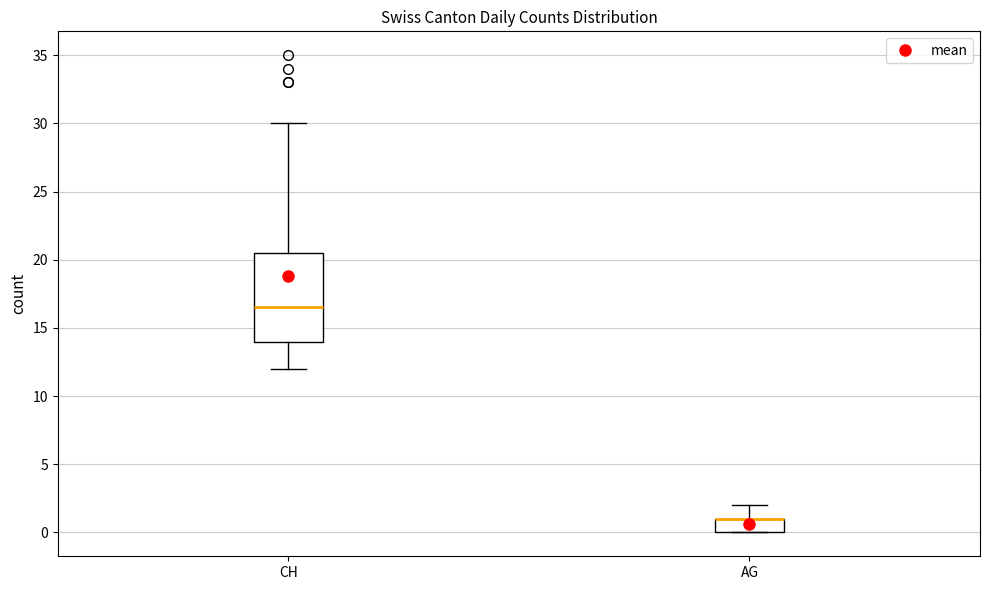

Where is the upper edge of the box for CH on the y-axis? The values are not printed on the chart, so give them approximately, as read against the axis.

20.5